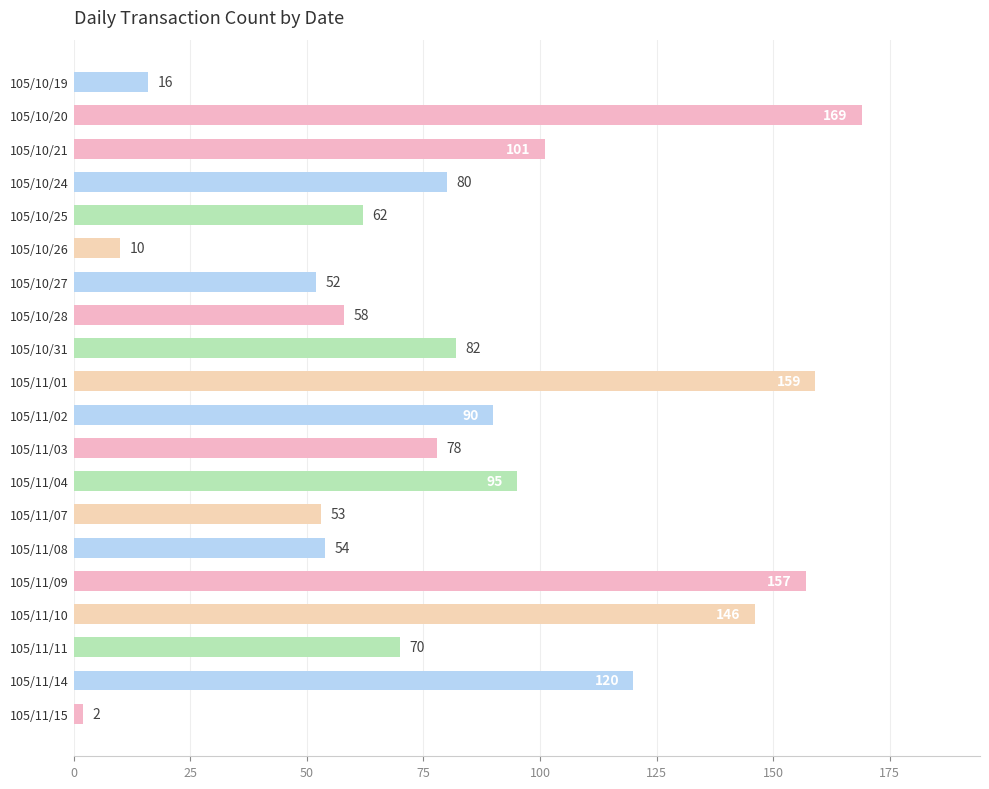

What is the greatest value displayed?

169